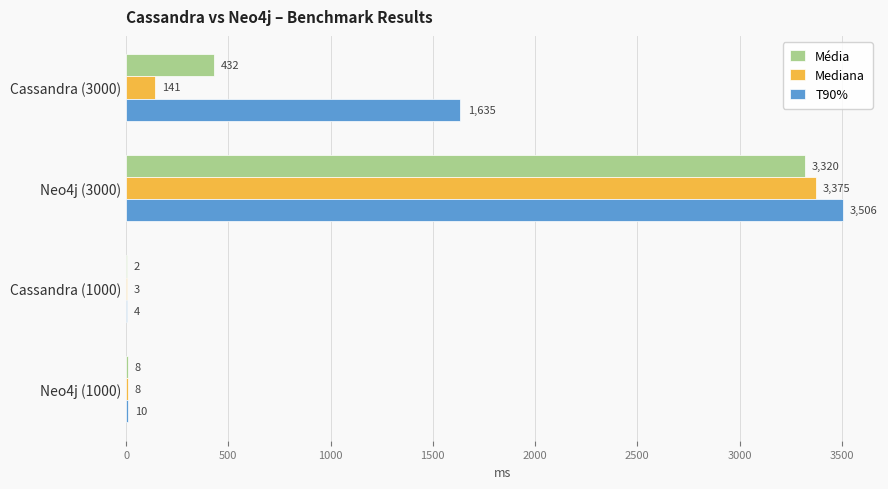

At which category is the sum across all series the highest?

Neo4j (3000)